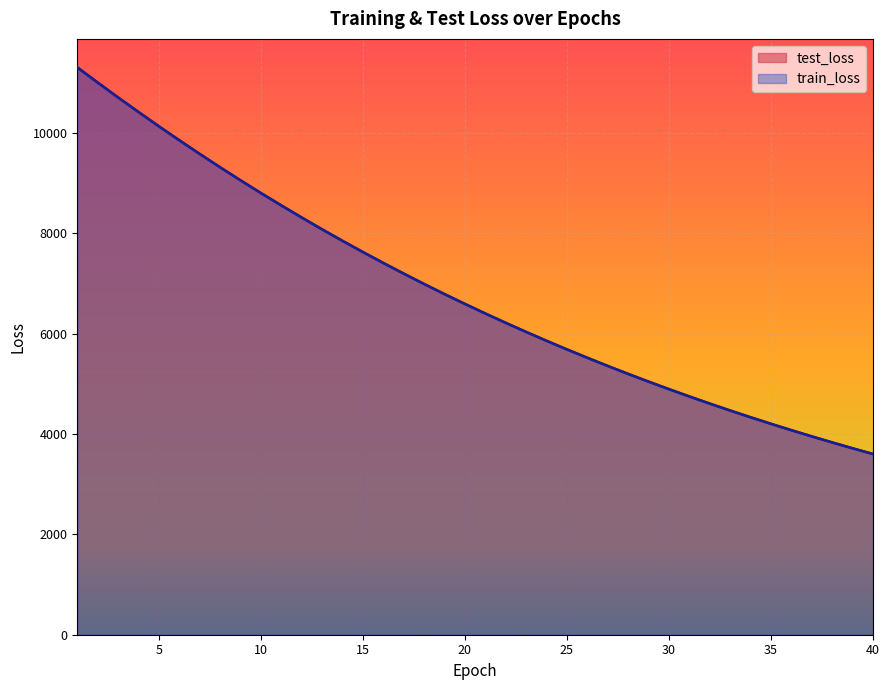

At 22, list the series in order from largest to smallest.

test_loss, train_loss